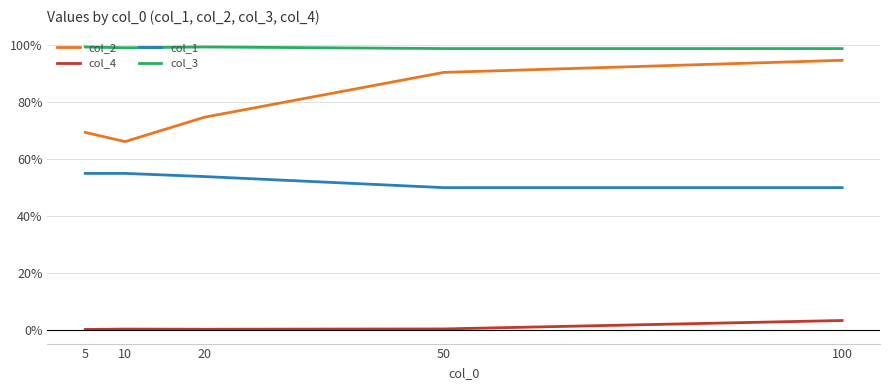

Where is the first local minimum for col_3?

10